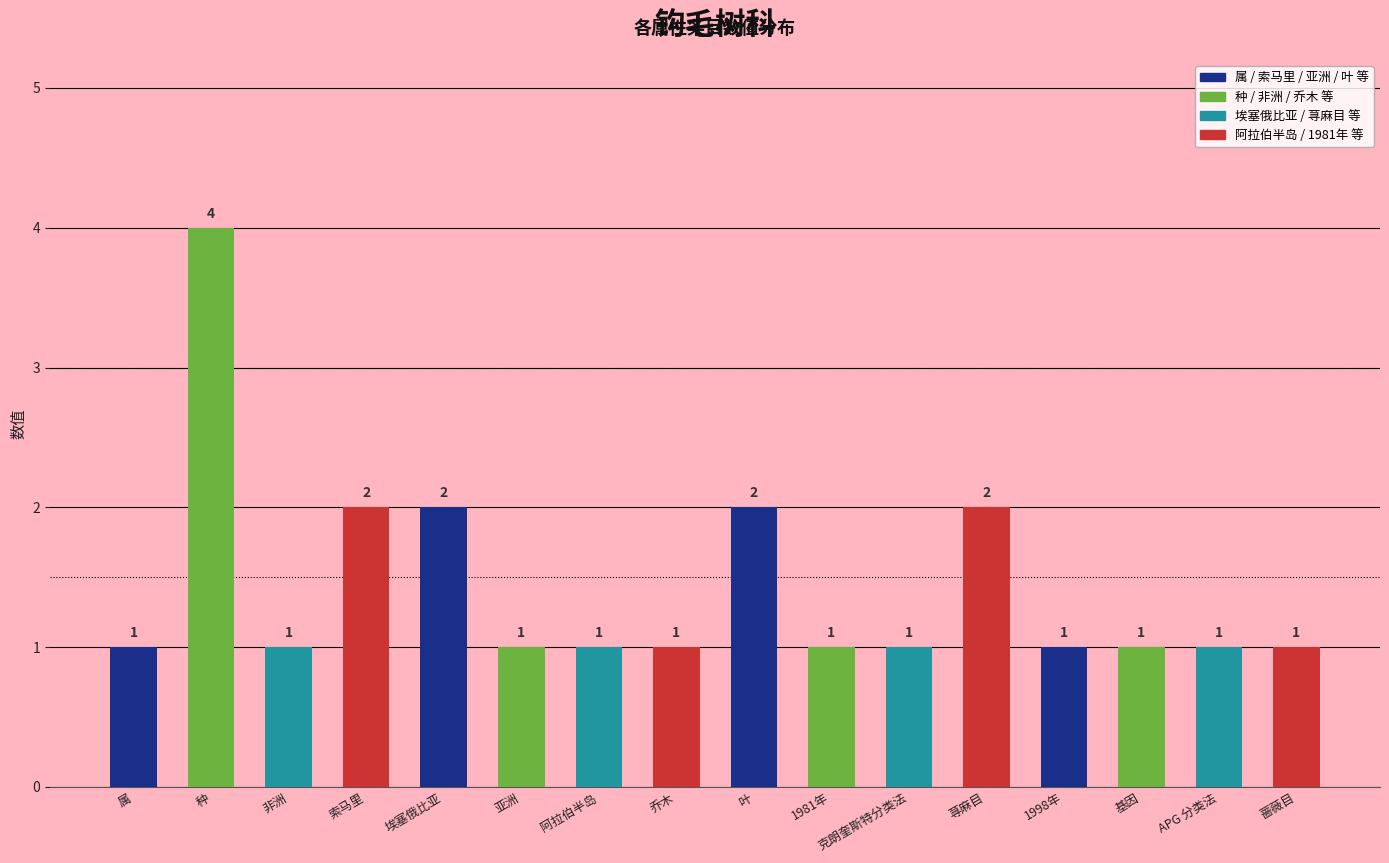

True or false: the data shows 2 at 基因.

False